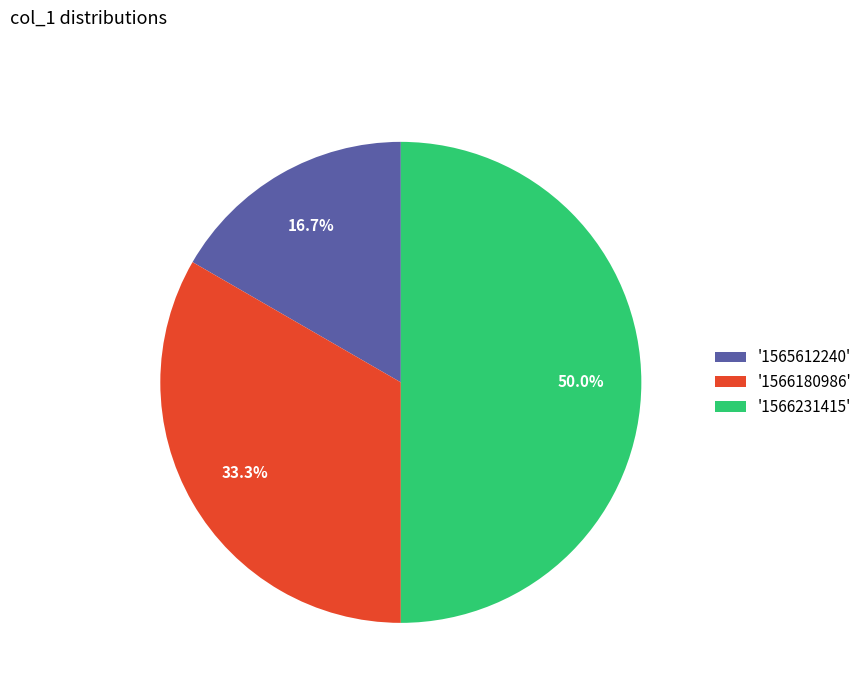

Does '1565612240' account for over 50% of the chart?

No